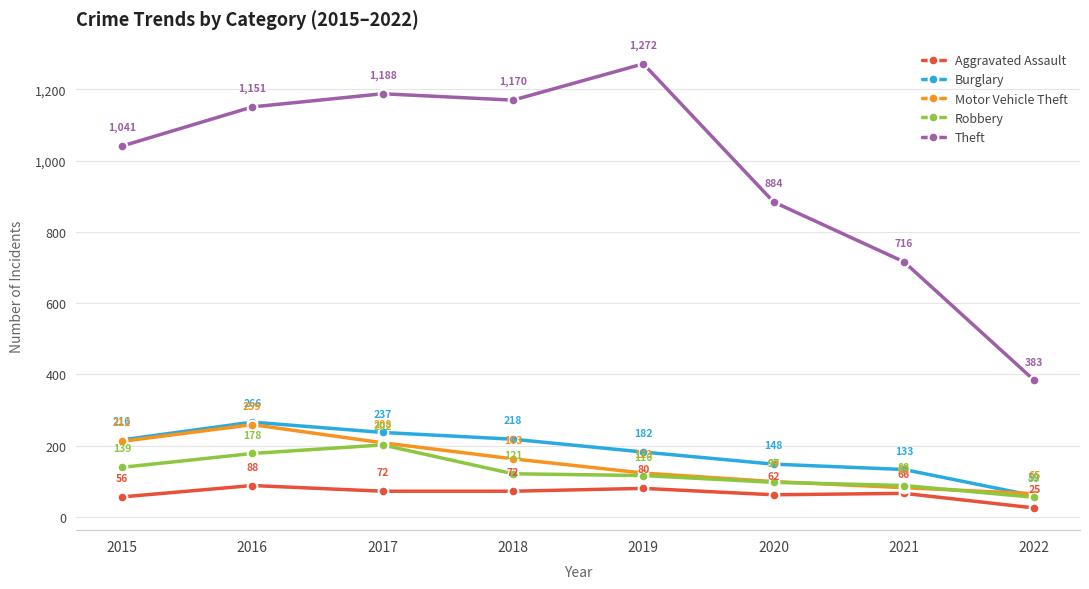

What is the lowest value of the Burglary series?

59